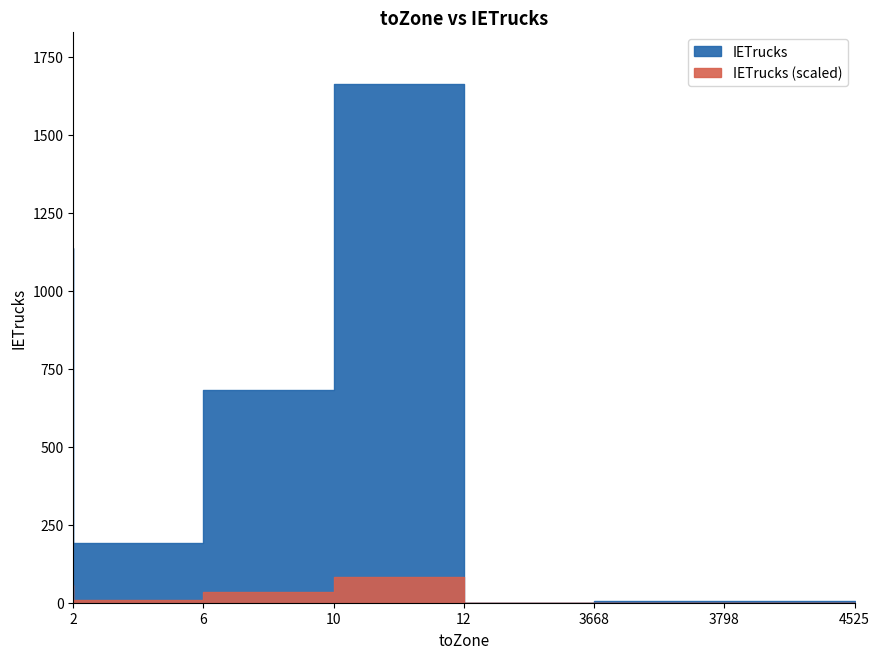

At which category does the data reach its first local valley?

6